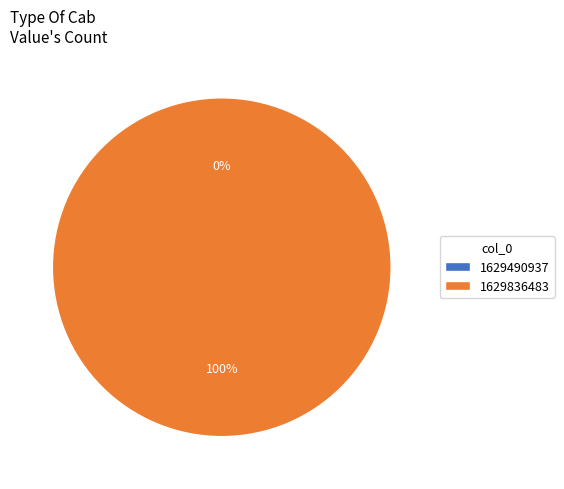

How many segments does this pie chart have?

2